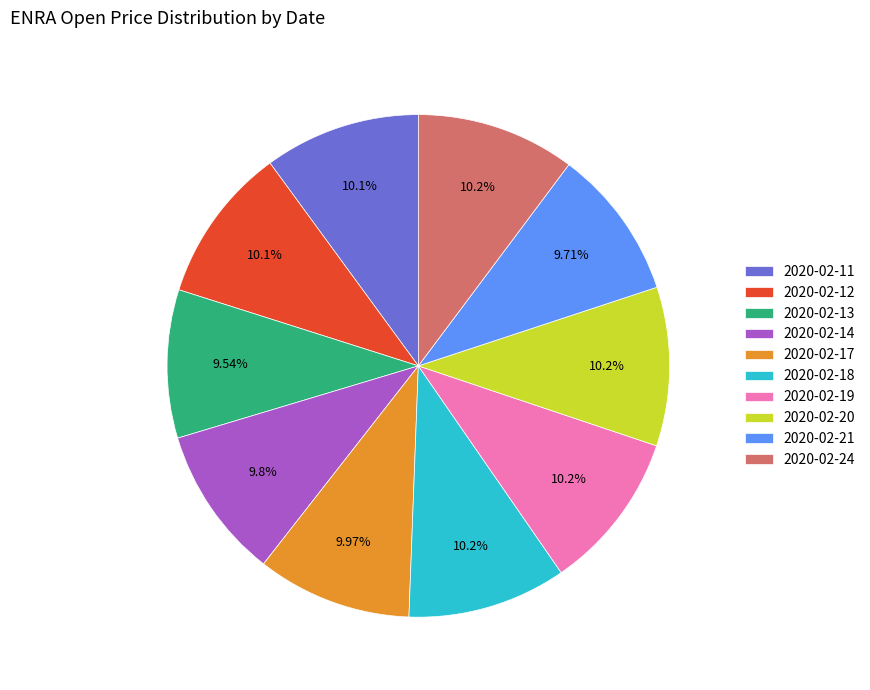

How many segments does this pie chart have?

10